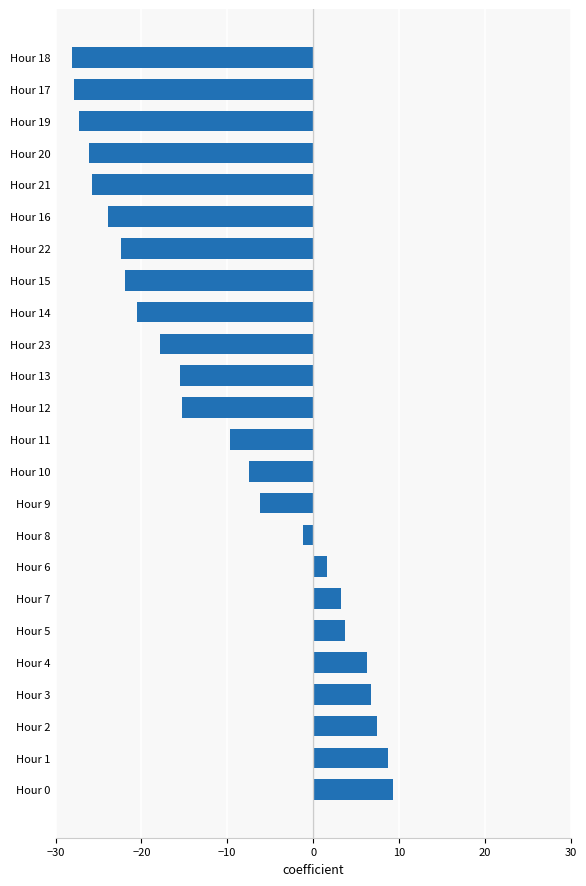

Are the bars grouped side by side (vs. stacked)?

No